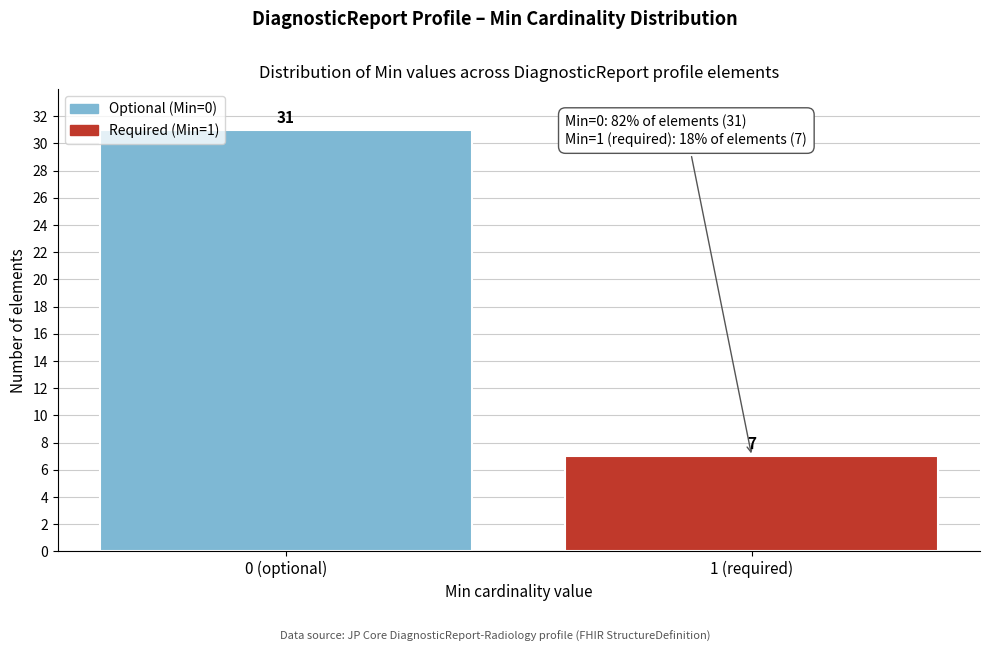

Reading left to right, what are all the values shown in this chart?

0 (optional)=31	1 (required)=7